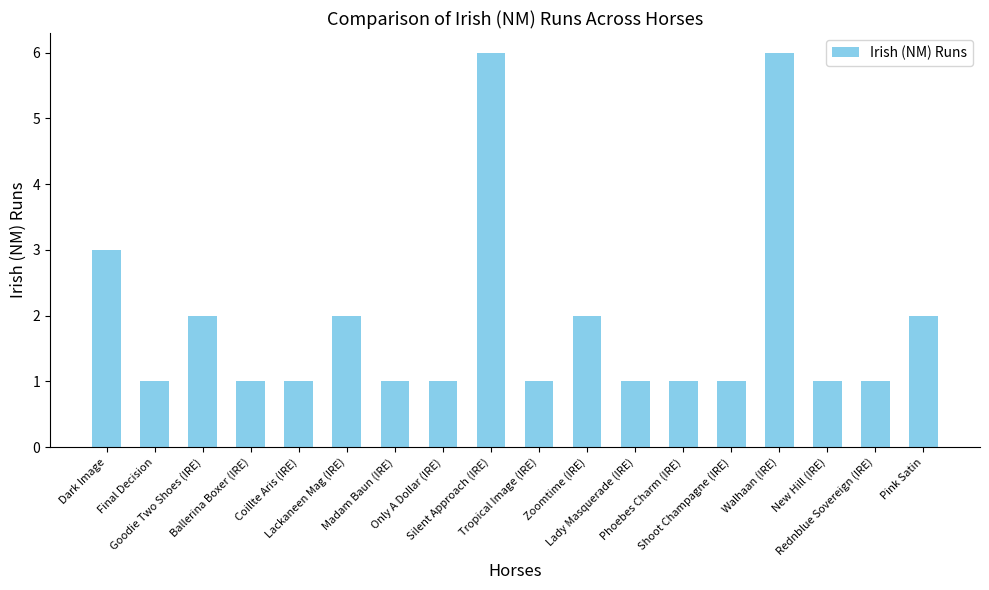

Reading left to right, extract all data points from this chart.

3	1	2	1	1	2	1	1	6	1	2	1	1	1	6	1	1	2